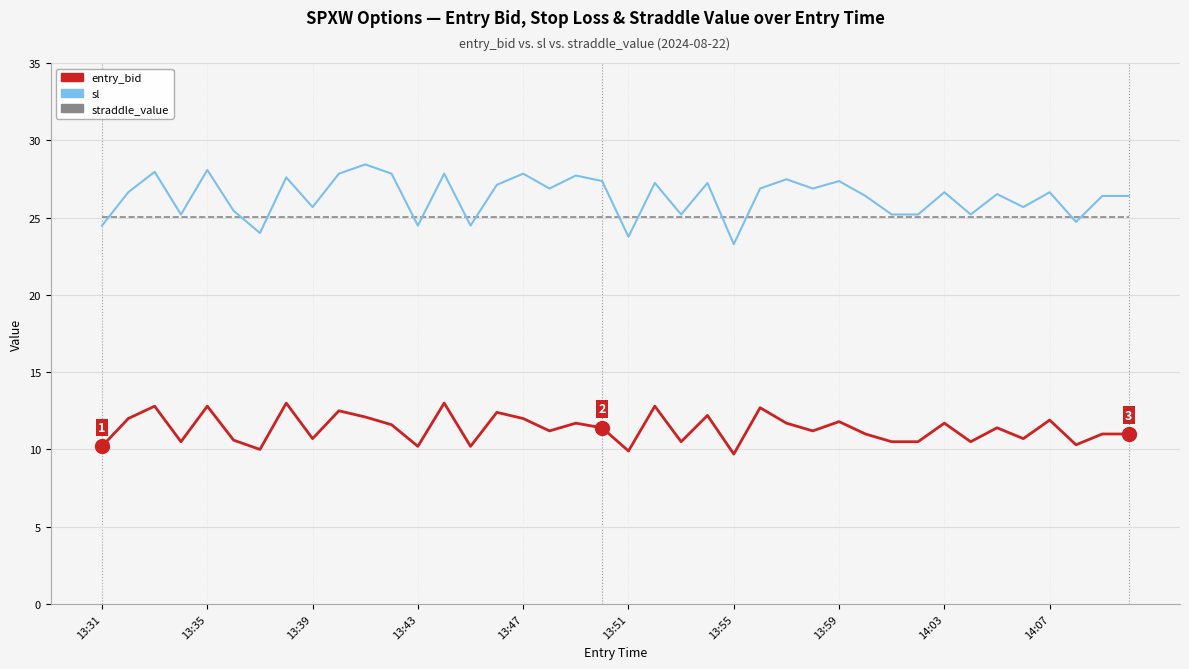

What is the smallest value displayed?

9.7